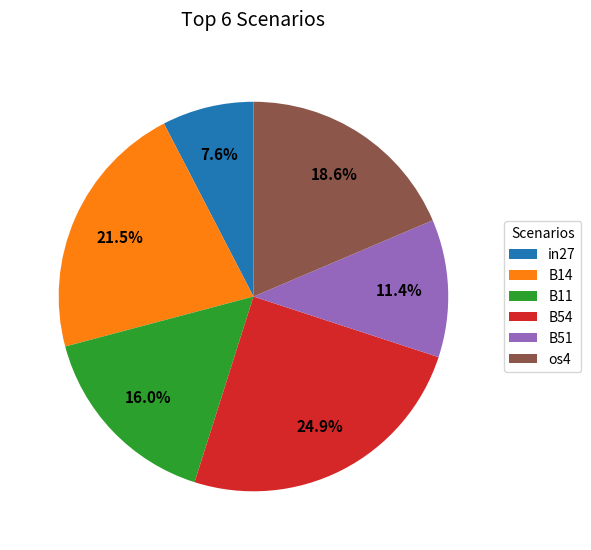

Does in27 account for over 50% of the chart?

No